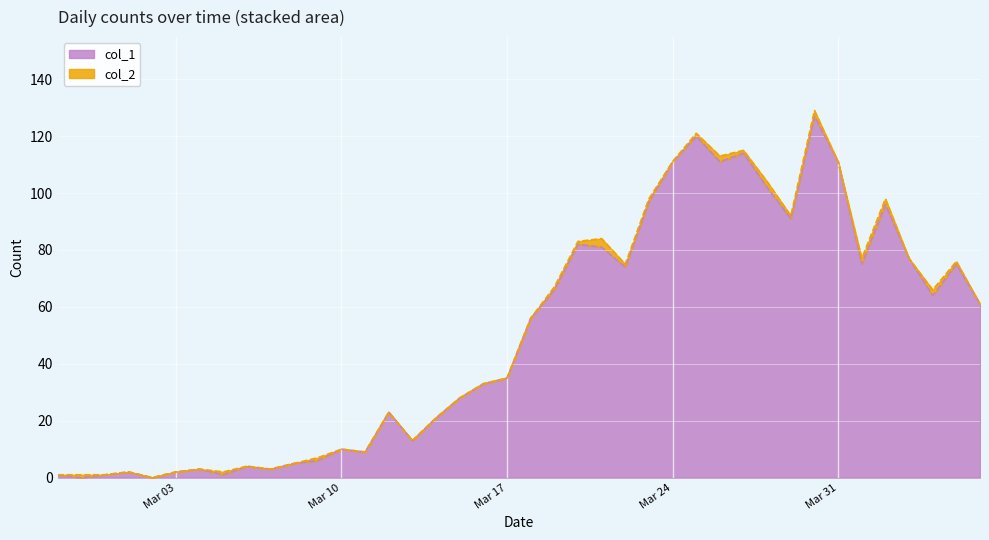

What is the difference between the second highest and second lowest values?

120